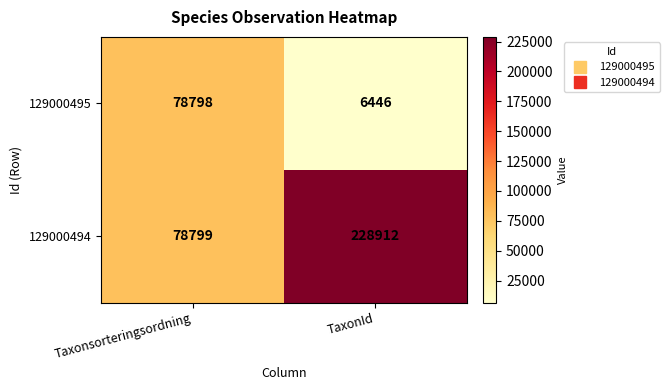

What is the average value of the 129000495 series?

42622